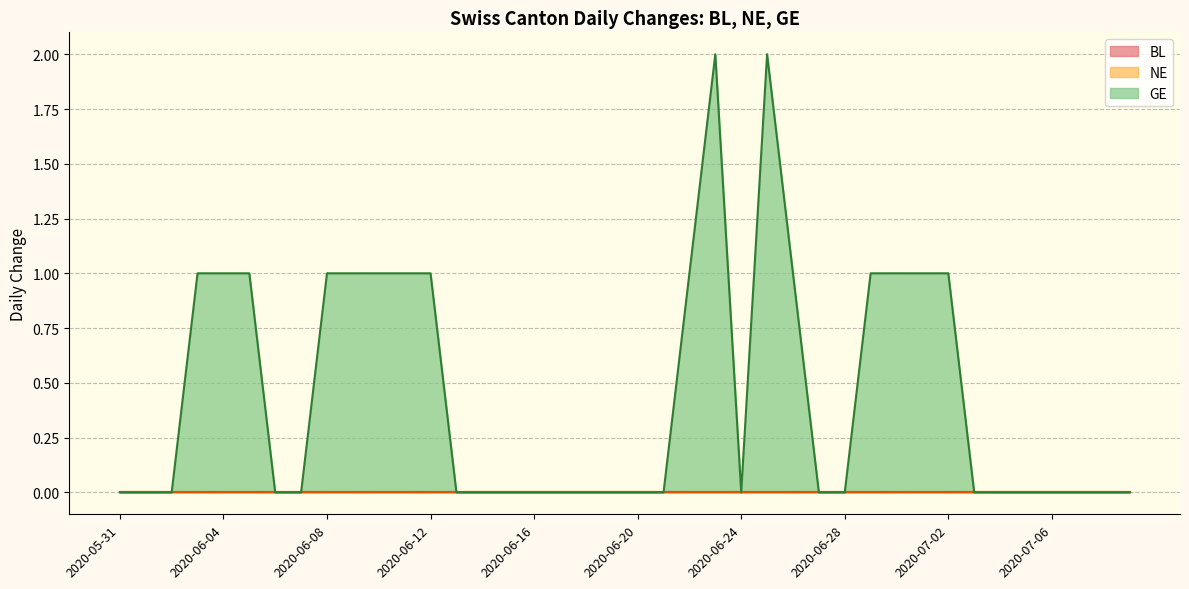

The BL series shows 0 at 2020-07-07. True or false?

True